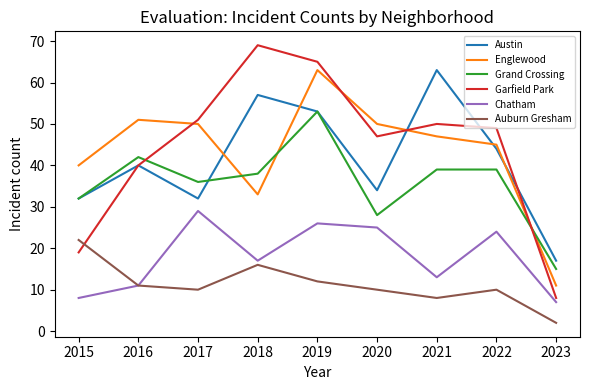

Between 2022 and 2023, which series saw the biggest shift?

Garfield Park